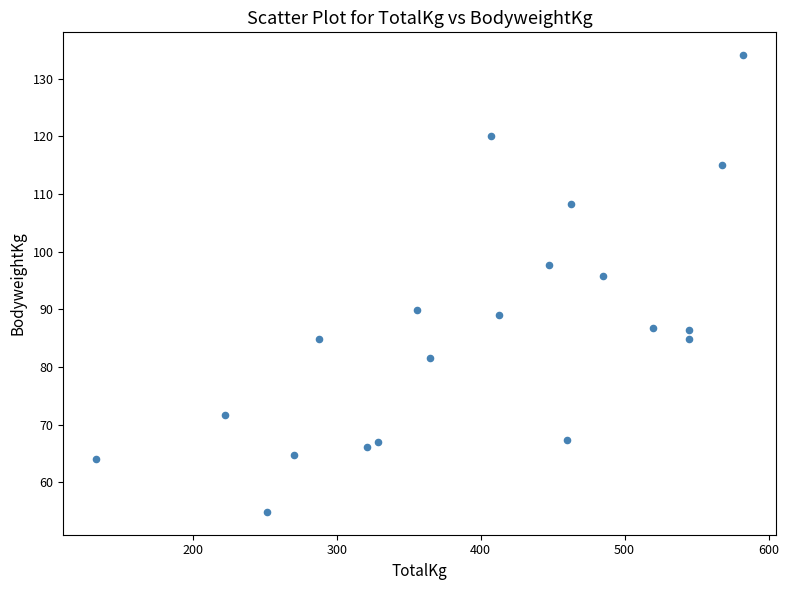

What Y value in the scatter plot is closest to 94?

95.8